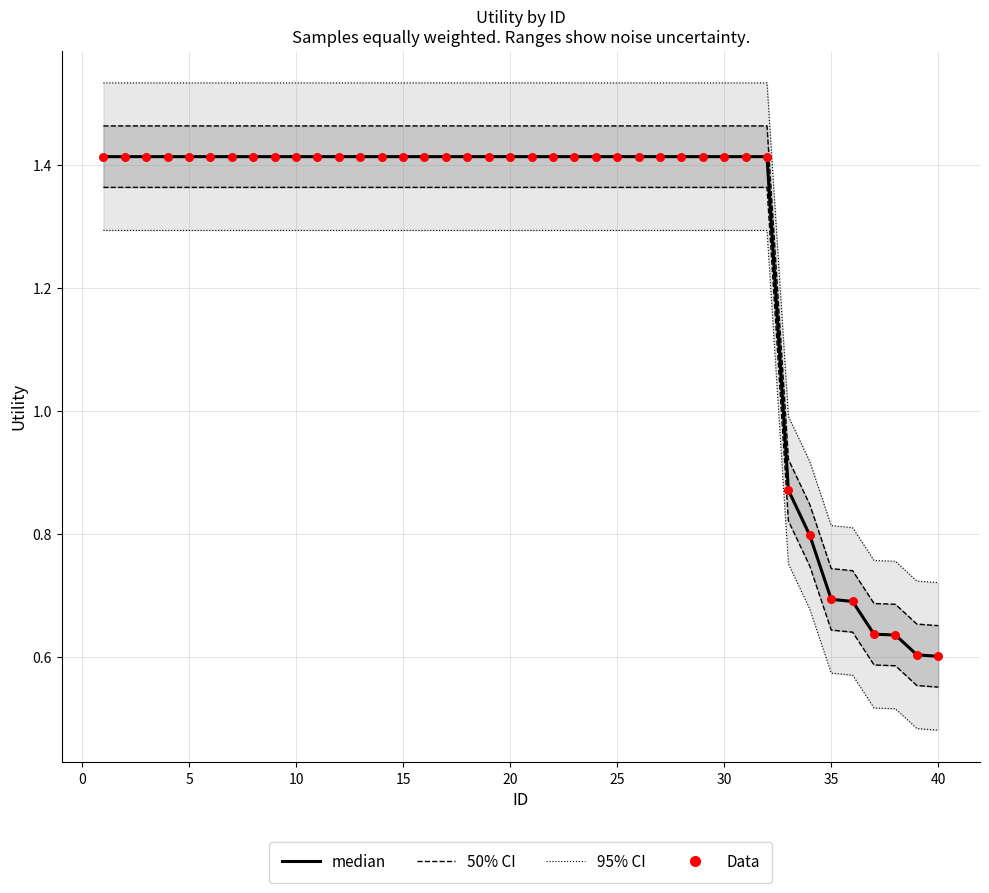

Which series has the widest spread of Y values?

95% CI